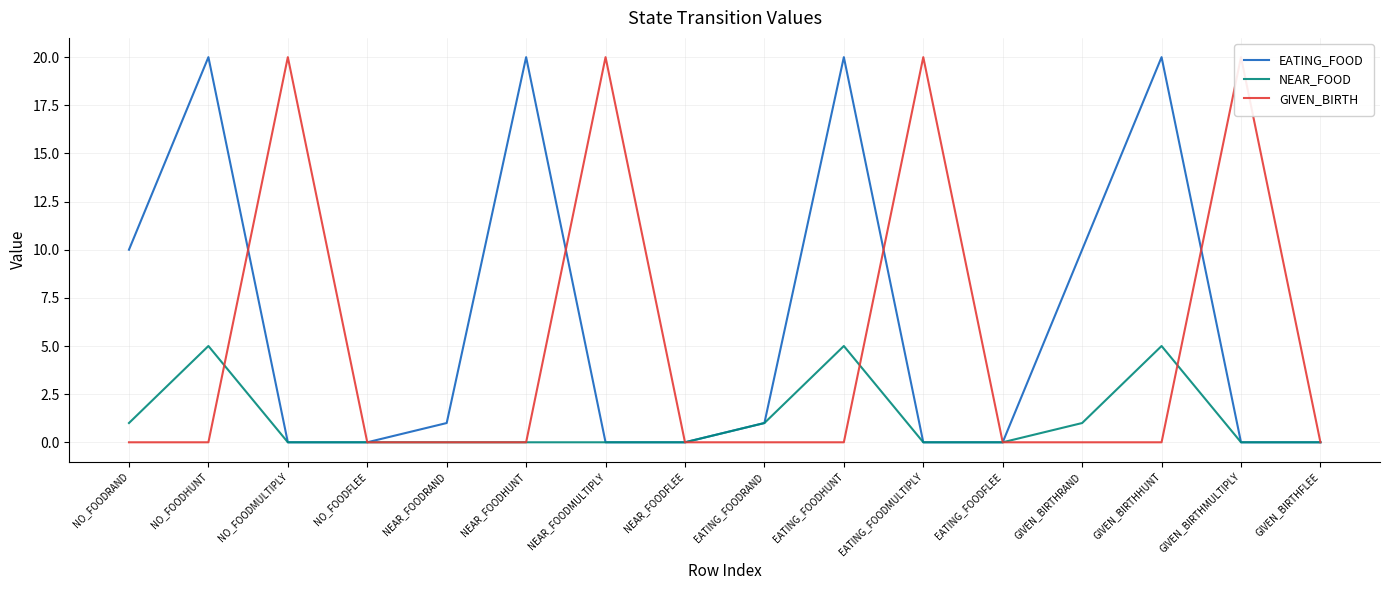

Between NO_FOODMULTIPLY and GIVEN_BIRTHMULTIPLY, which series saw the biggest shift?

EATING_FOOD